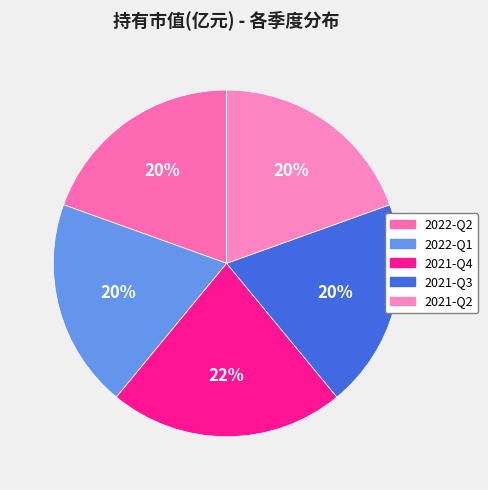

Which slice is the largest?

2021-Q4